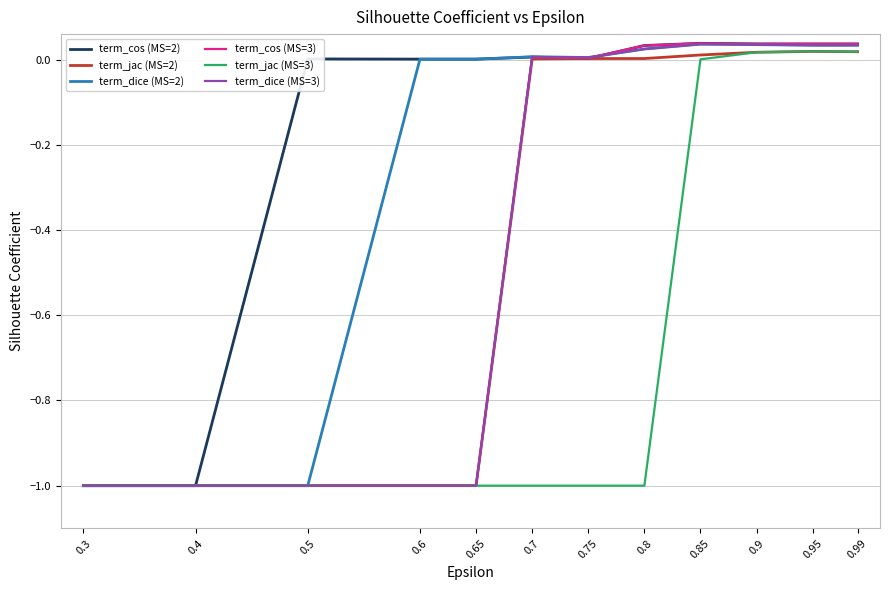

True or false: term_cos (MS=3) has a value of -1.8 at 0.6.

False